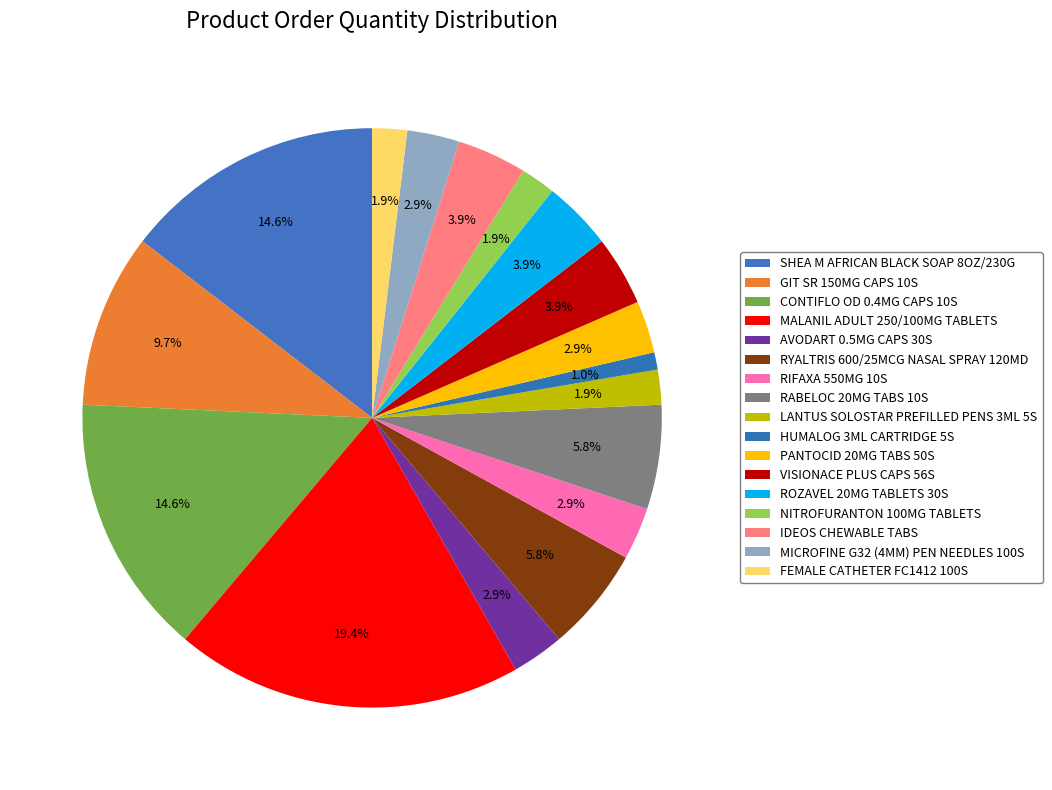

What is the smallest slice in the pie chart?

HUMALOG 3ML CARTRIDGE 5S